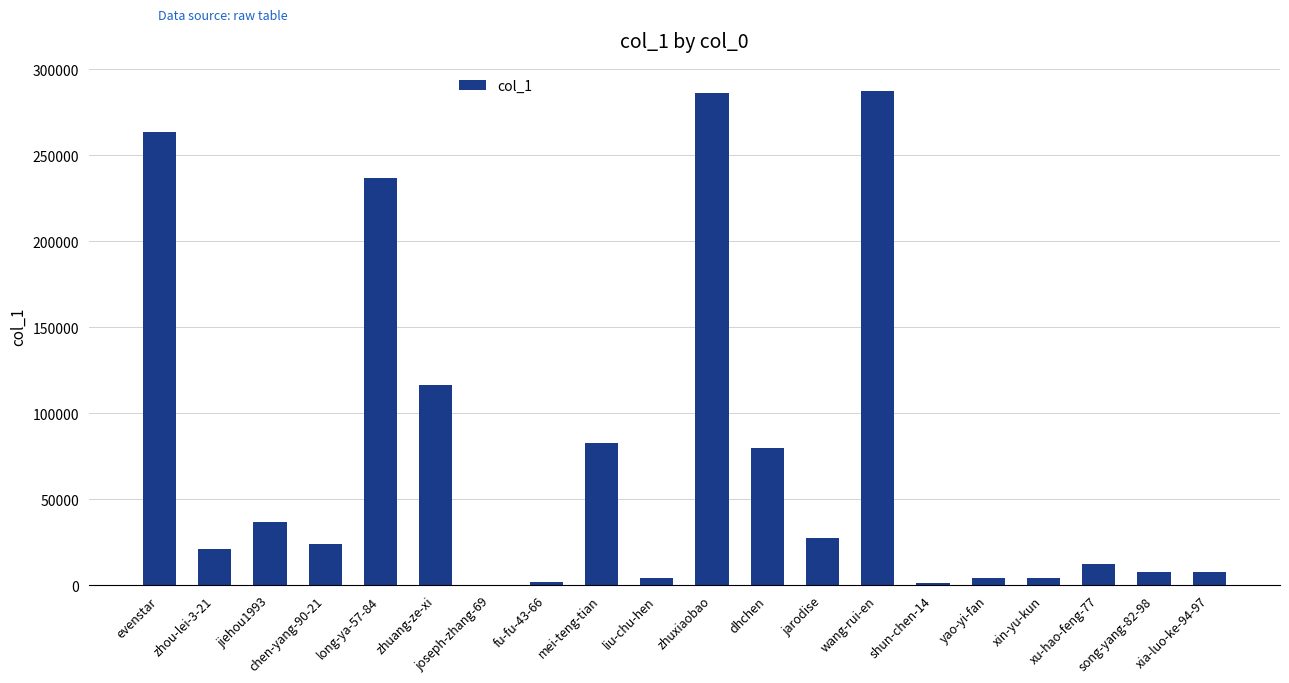

What is the sum of all values?

1504612